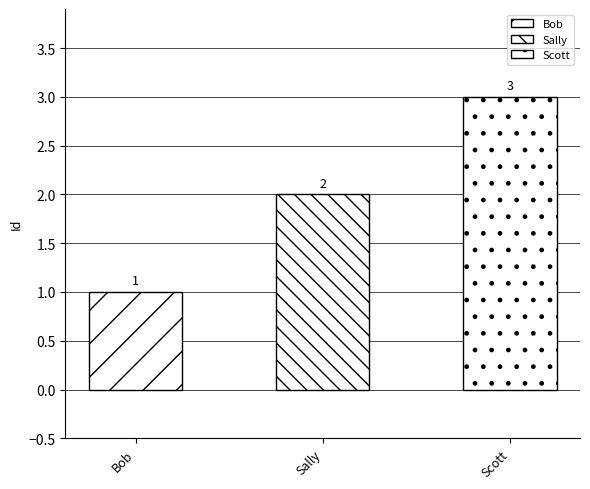

What position from the left is Scott?

3